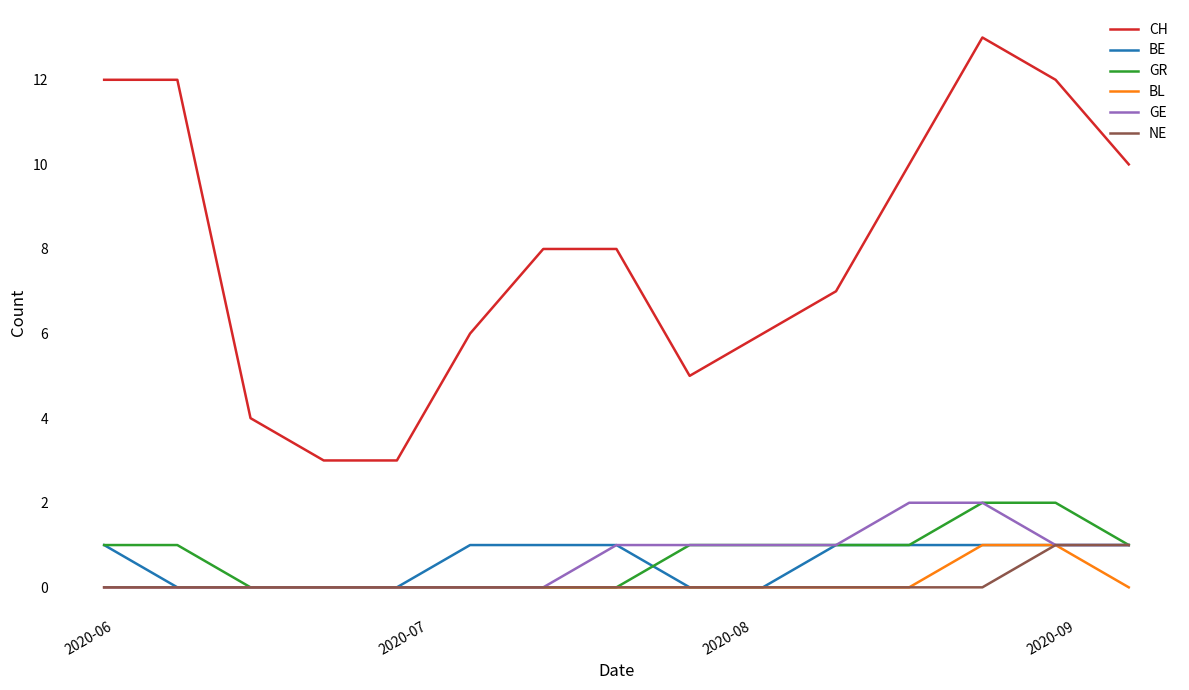

Which series has the widest spread of values?

CH